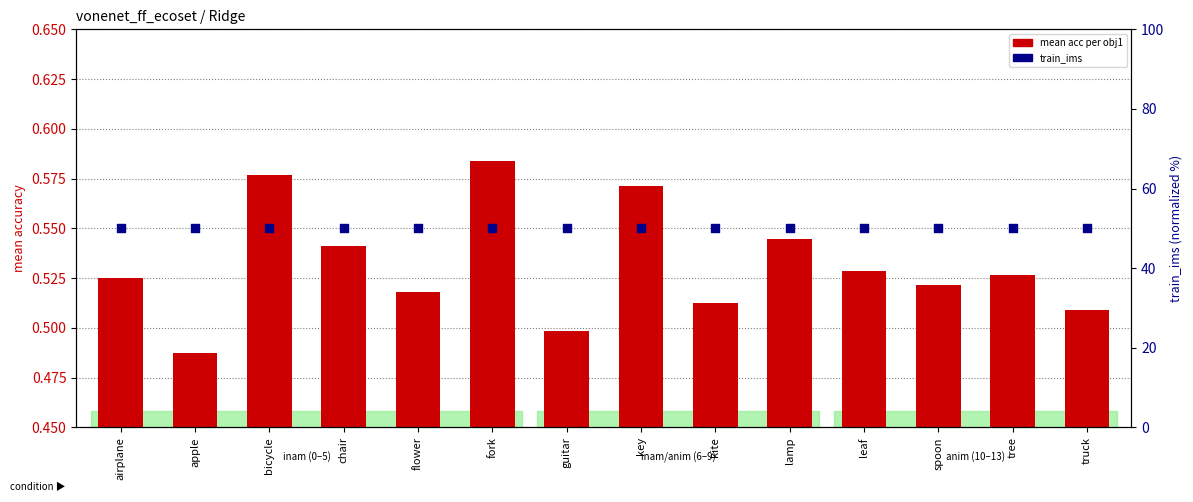

At which category is the sum across all series the highest?

fork